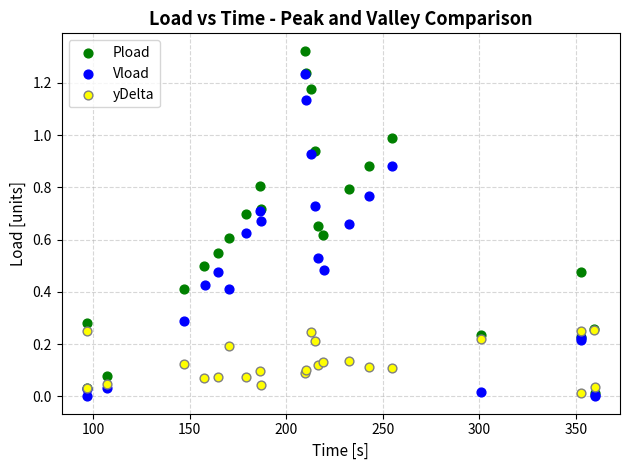

Which series has the largest Y range (max minus min)?

Pload